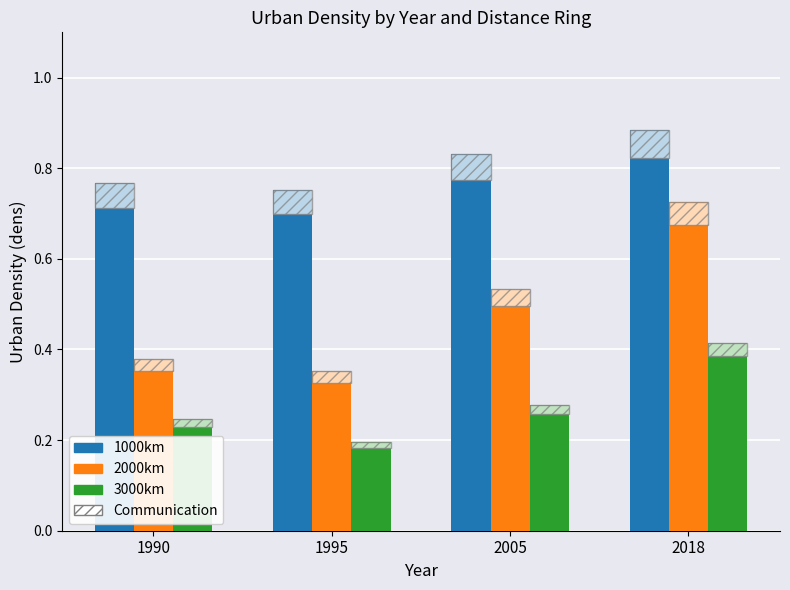

Count the 2000km values in the range 0 to 1.

4